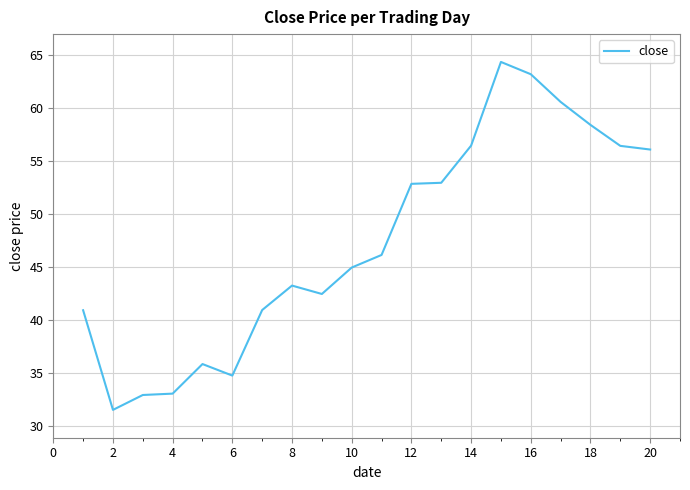

What is the maximum value shown in the chart?

64.4